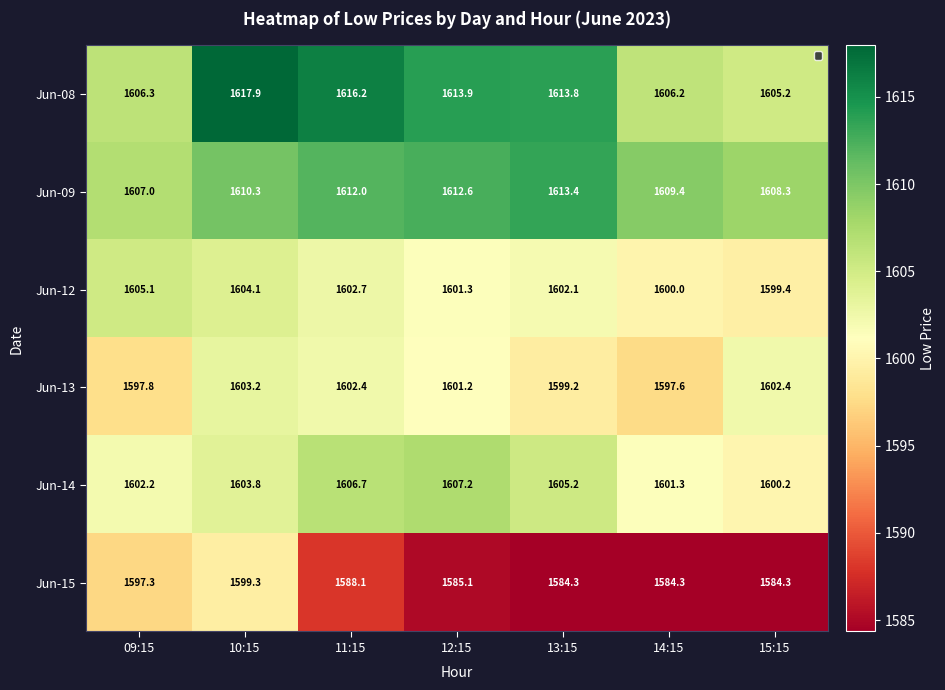

Rank the series by their maximum value, from lowest to highest.

Jun-15, Jun-13, Jun-12, Jun-14, Jun-09, Jun-08